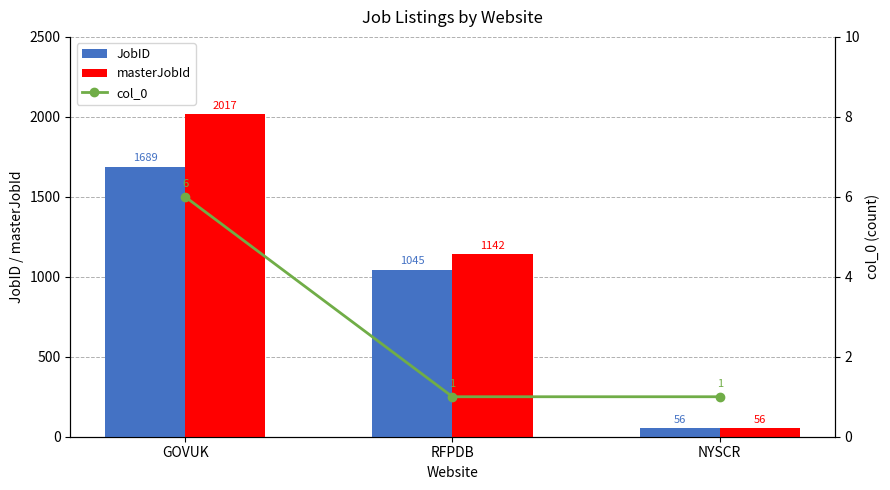

Count the number of data series in this chart.

3